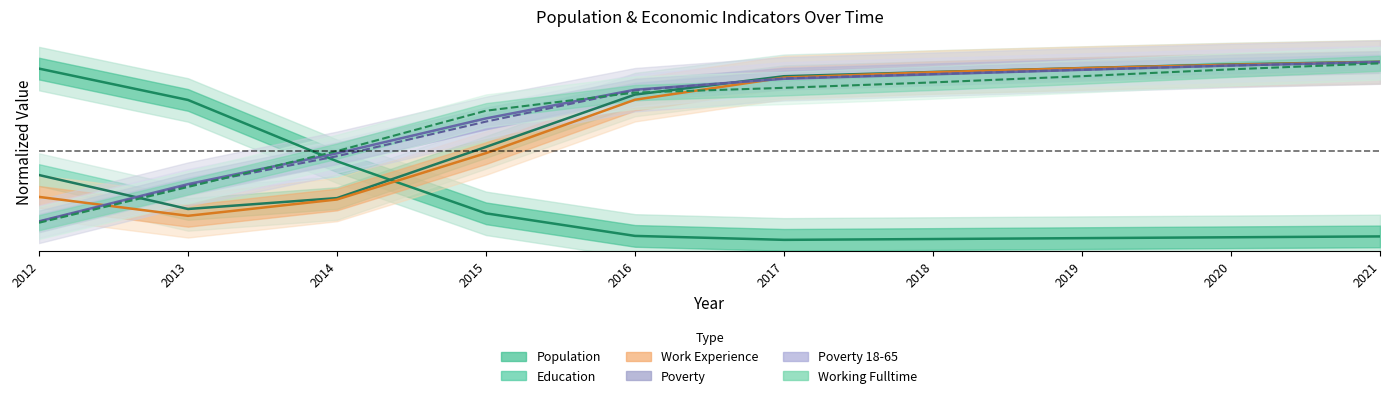

Is the value of Poverty at 2017 greater than the value of Poverty_18to65 at 2014?

Yes